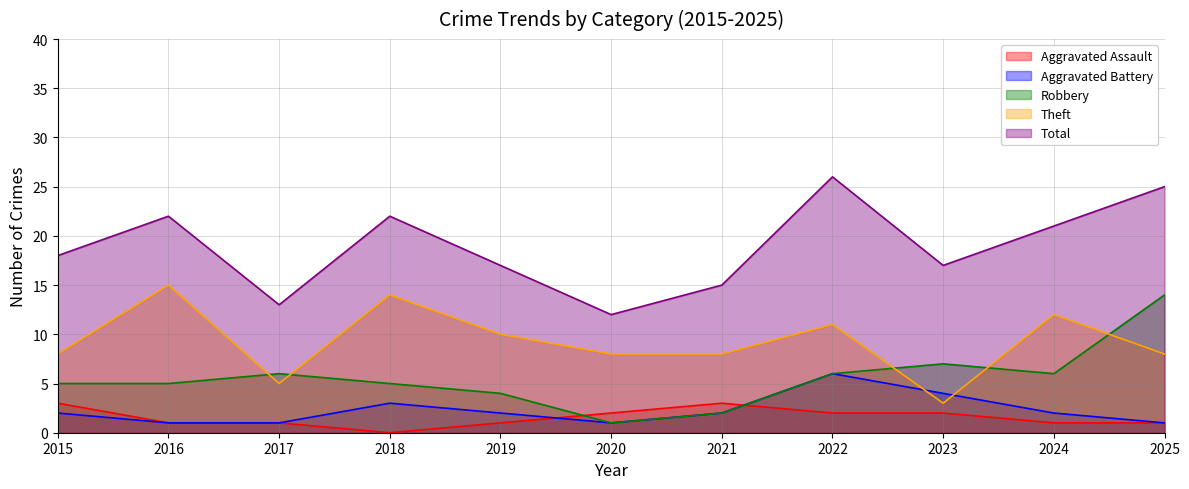

What are all the series names shown in the legend?

Aggravated Assault, Aggravated Battery, Robbery, Theft, Total